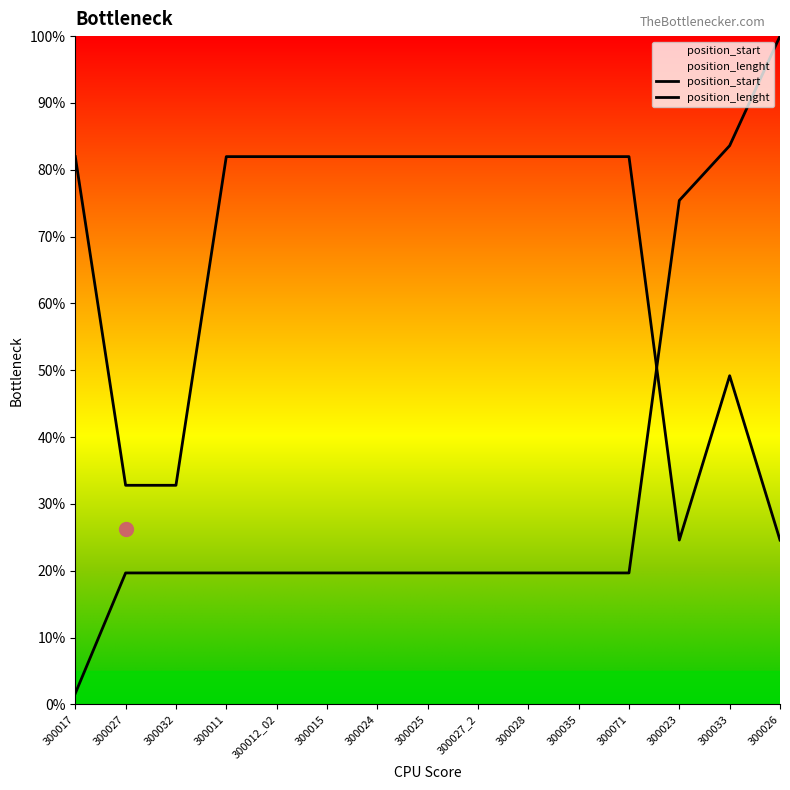

Which series has the largest total across all categories?

position_lenght